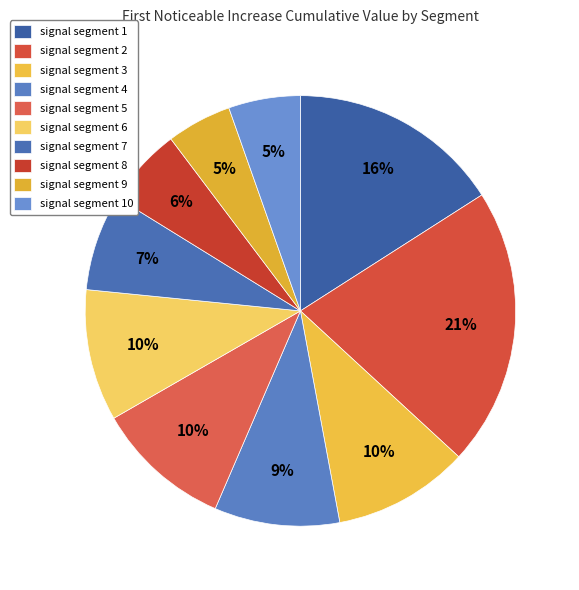

Do signal segment 8 and signal segment 3 together represent more than half of the pie?

No